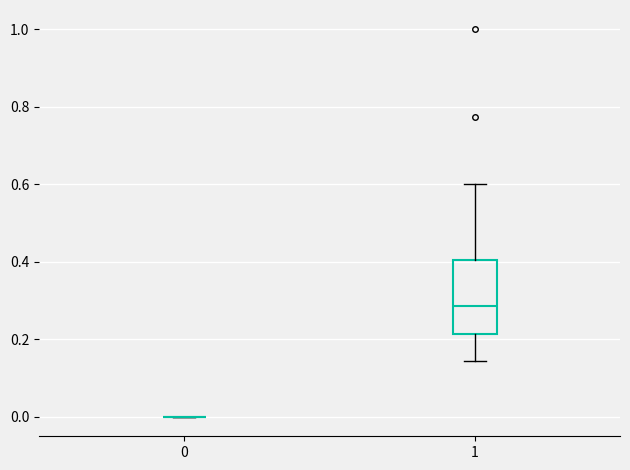

Reading left to right, read every box against the y-axis: the position of its median line, the range the box covers, and the ends of its whiskers. The values are not printed on the chart, so give them approximately, as read against the axis.

0: box collapsed to a line at 0.00, whiskers 0.00 to 0.00
1: median 0.28, box 0.22 to 0.40, whiskers 0.14 to 0.60